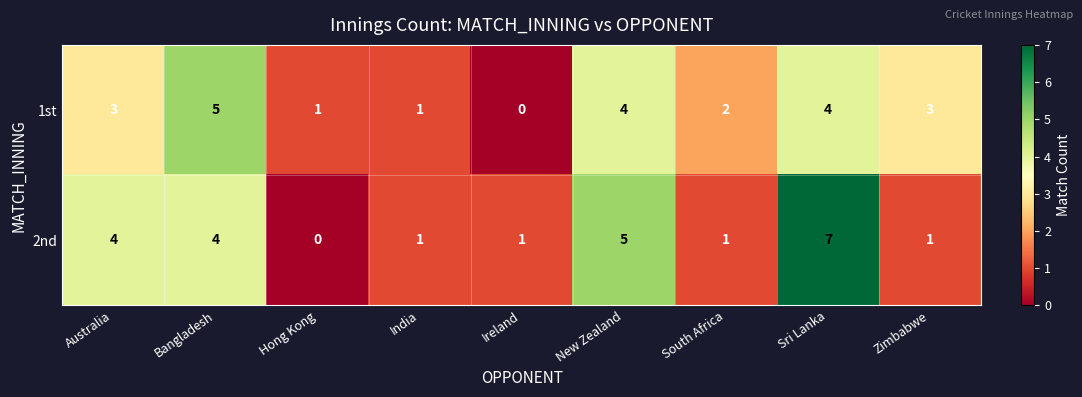

What value does the 1st series have at Bangladesh?

5